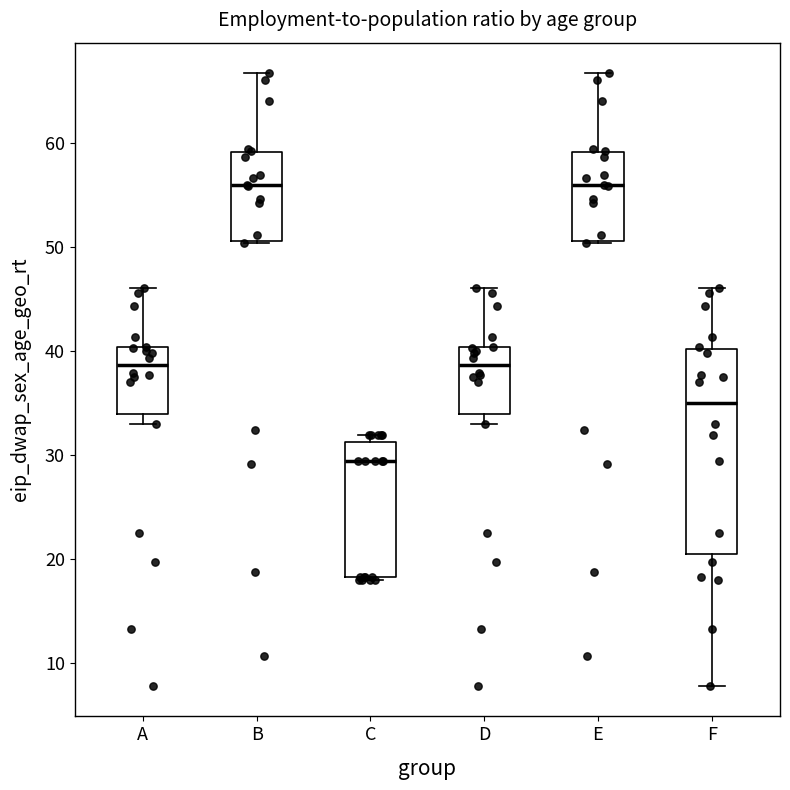

Where does the median line of the box for C sit on the y-axis? The values are not printed on the chart, so give them approximately, as read against the axis.

29